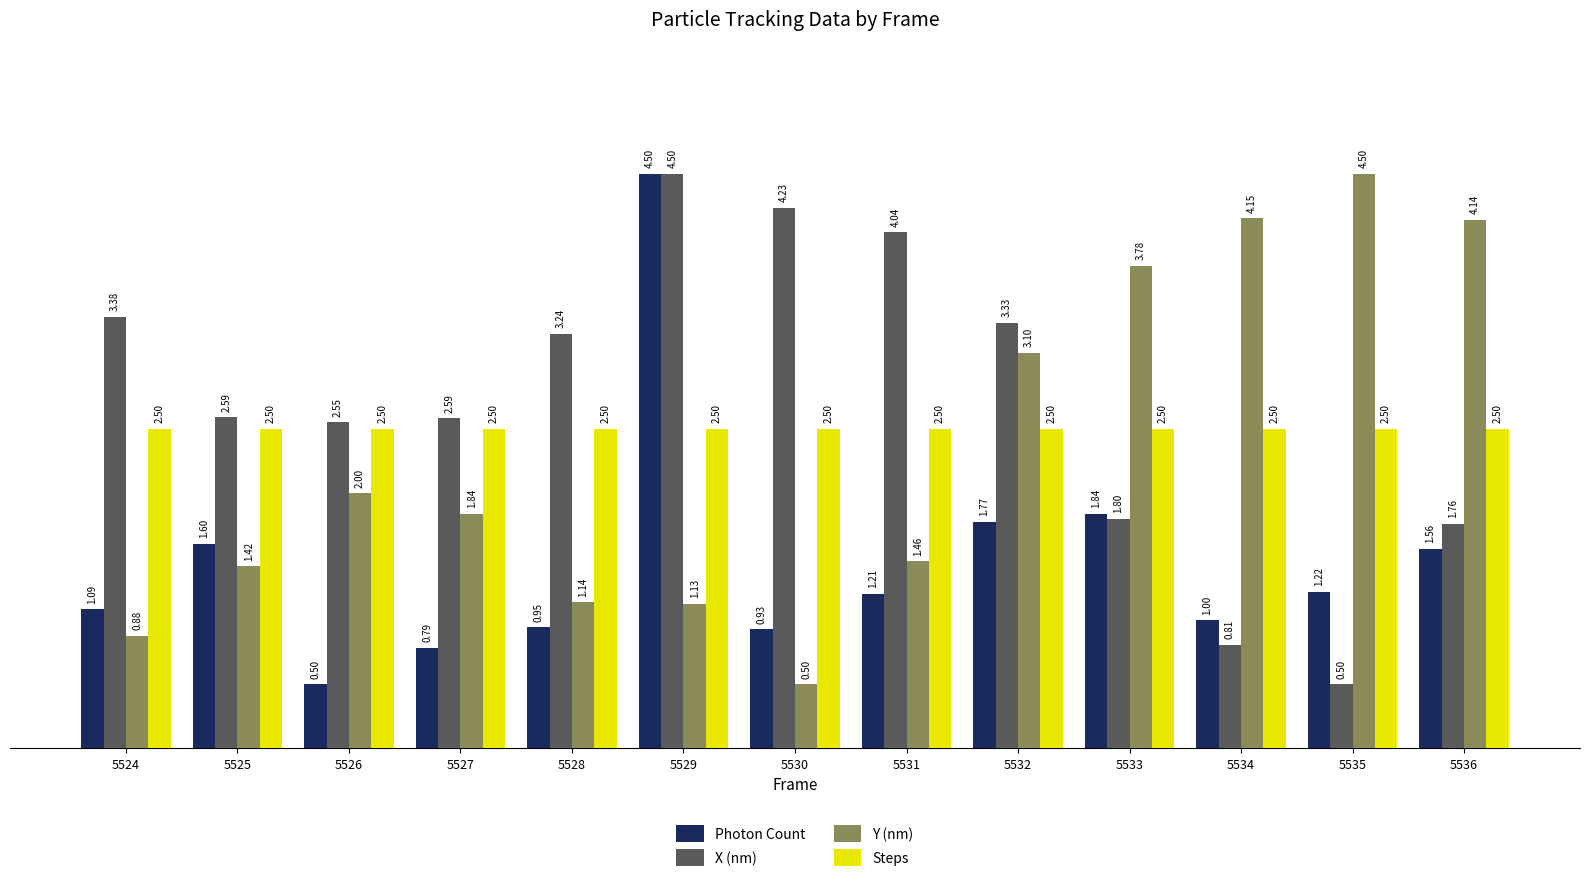

What is the average value of the X (nm) series?

2.7